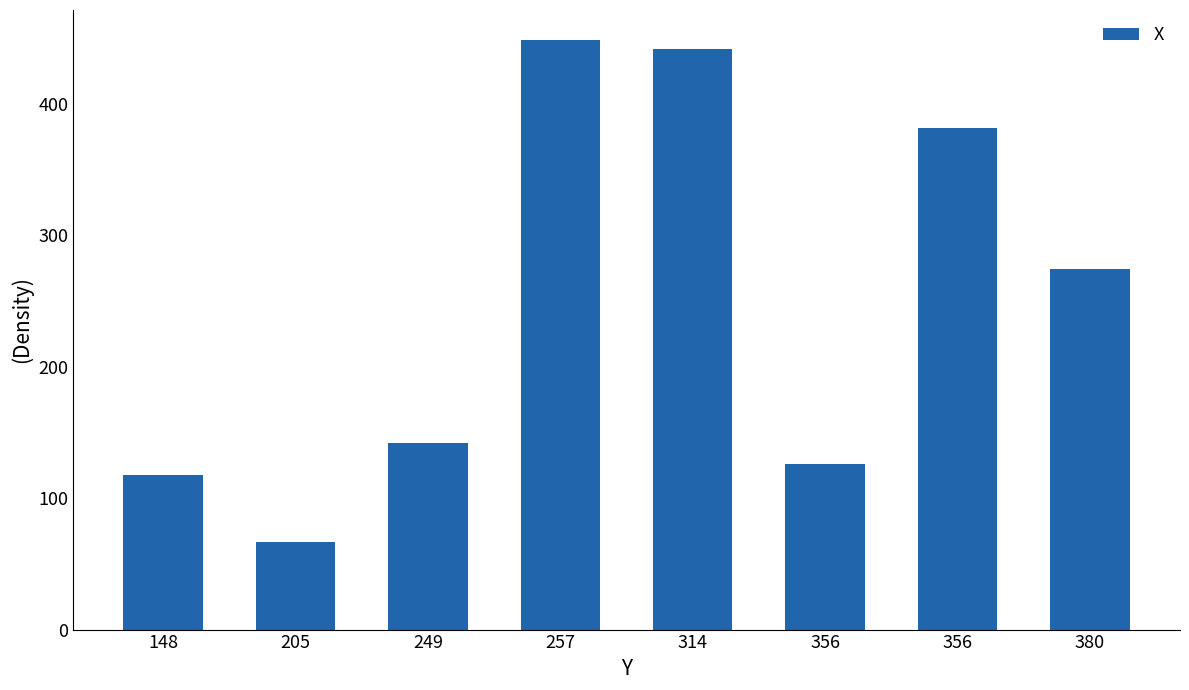

Are the bars horizontal?

No